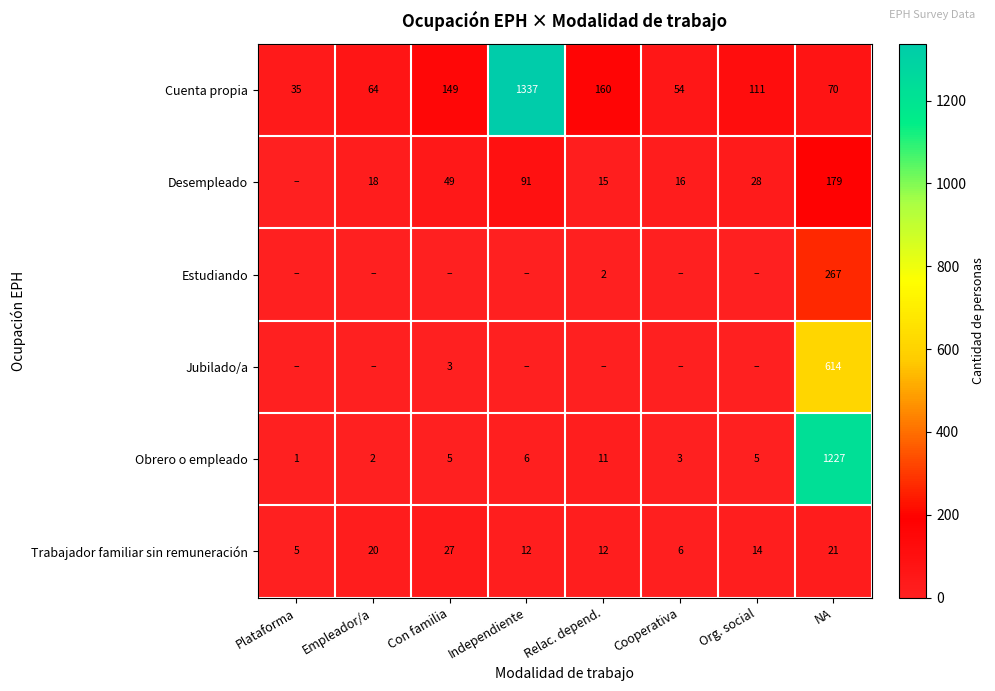

What is the difference between the maximum and minimum values in the Trabajador familiar sin remuneración series?

22